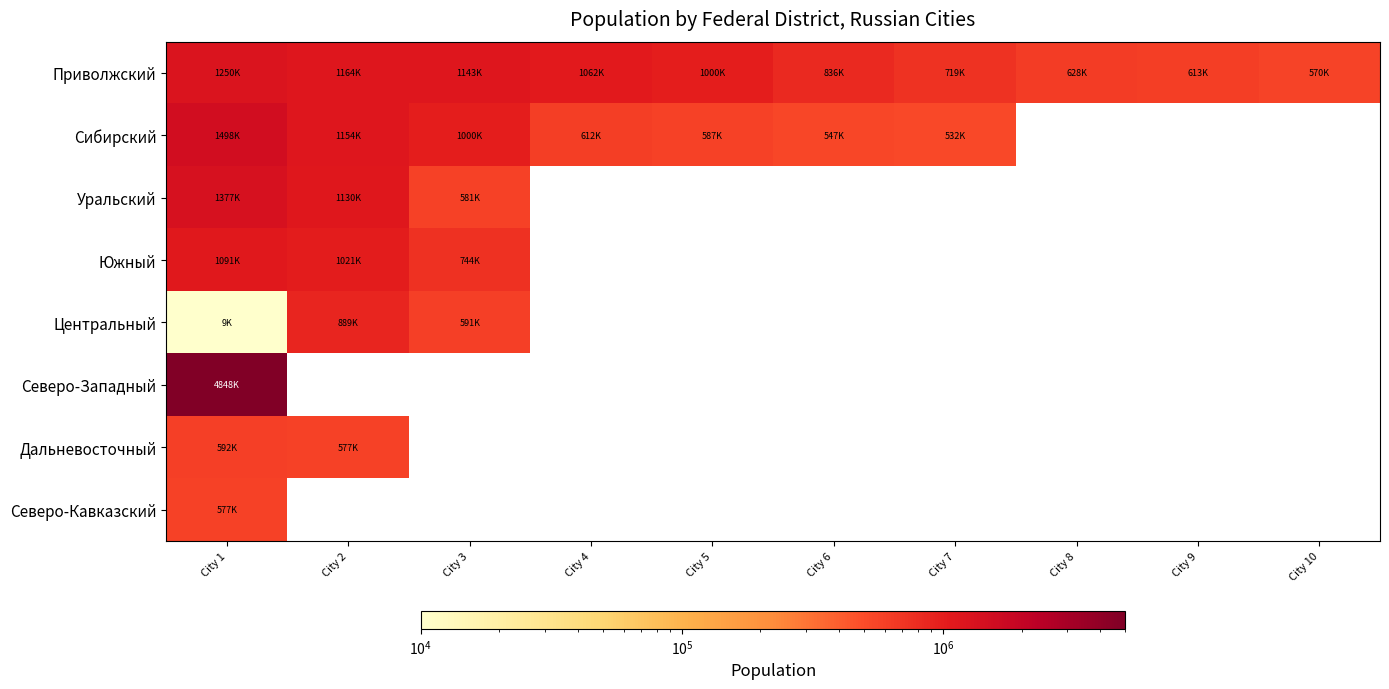

Count the number of data series in this chart.

8